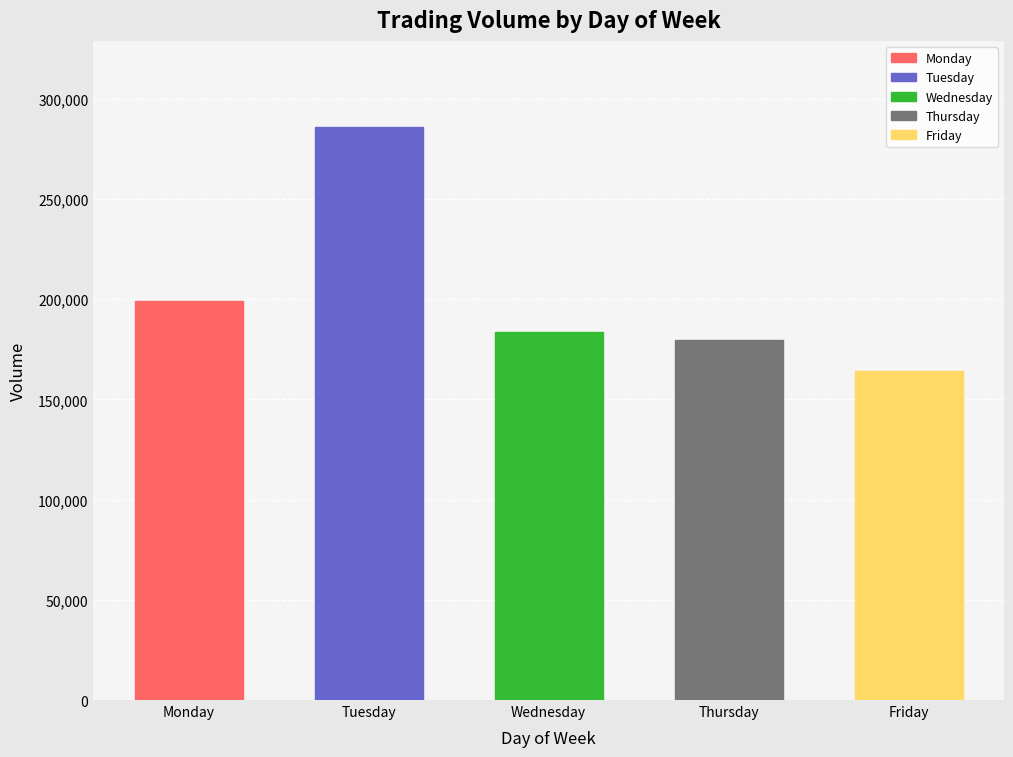

What is the value of the 1st bar from the left?

199059